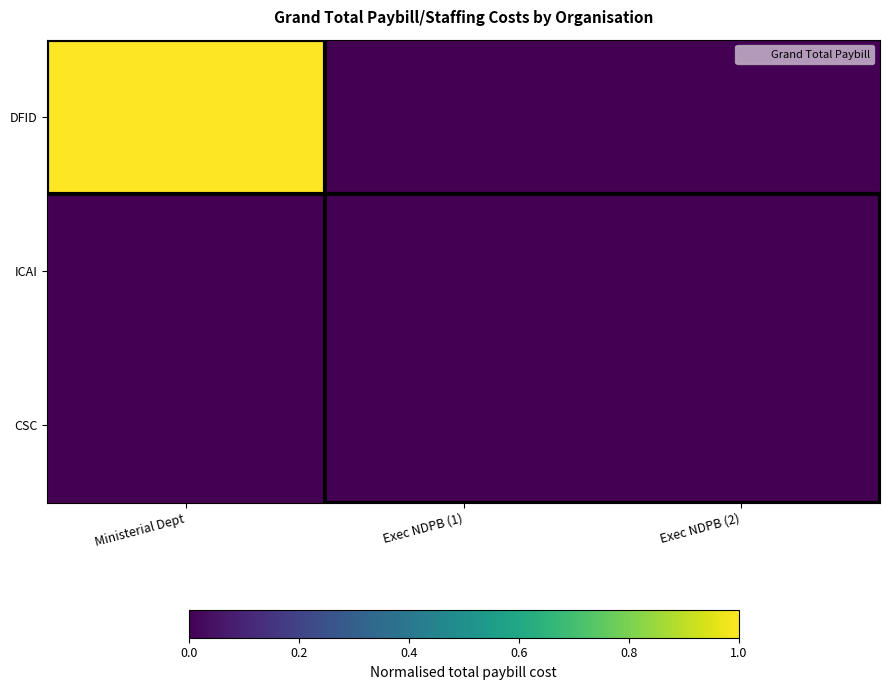

Which has a higher value, Exec NDPB (1) or Exec NDPB (2)?

Exec NDPB (1)